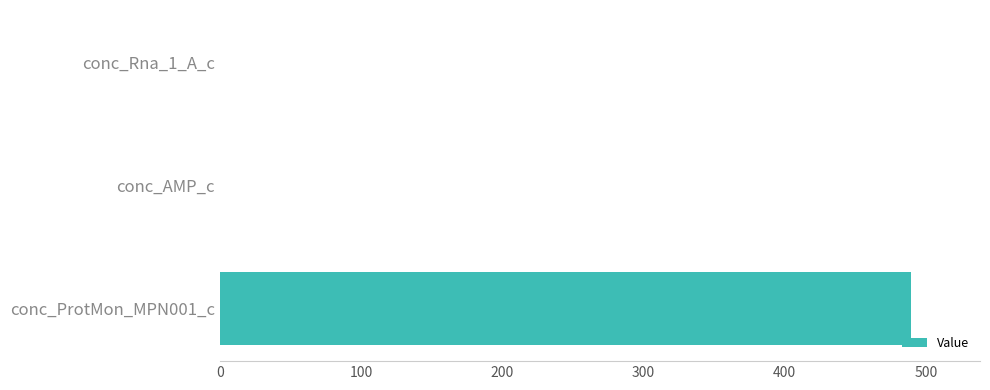

How many data points does each series have?

3